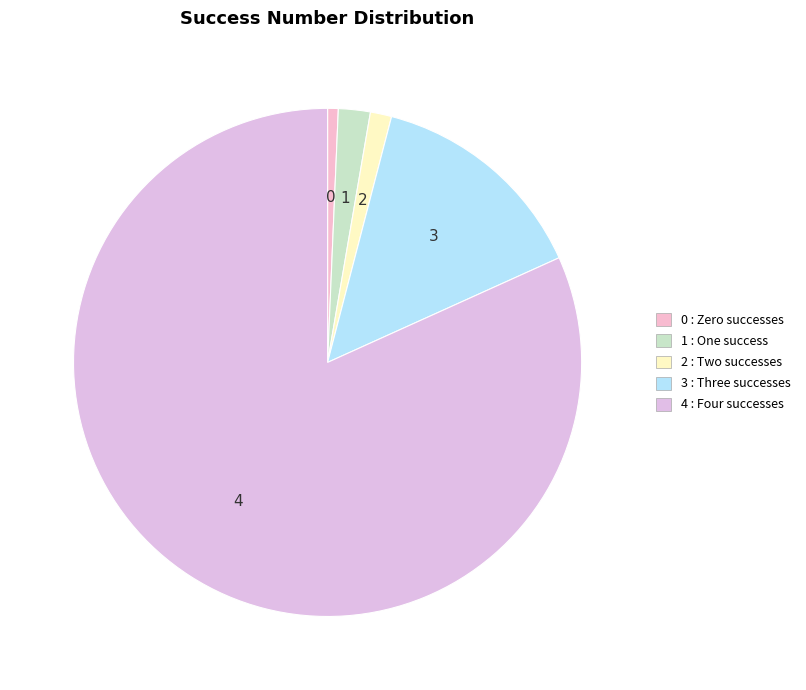

True or false: 3 accounts for 14% of the total.

True